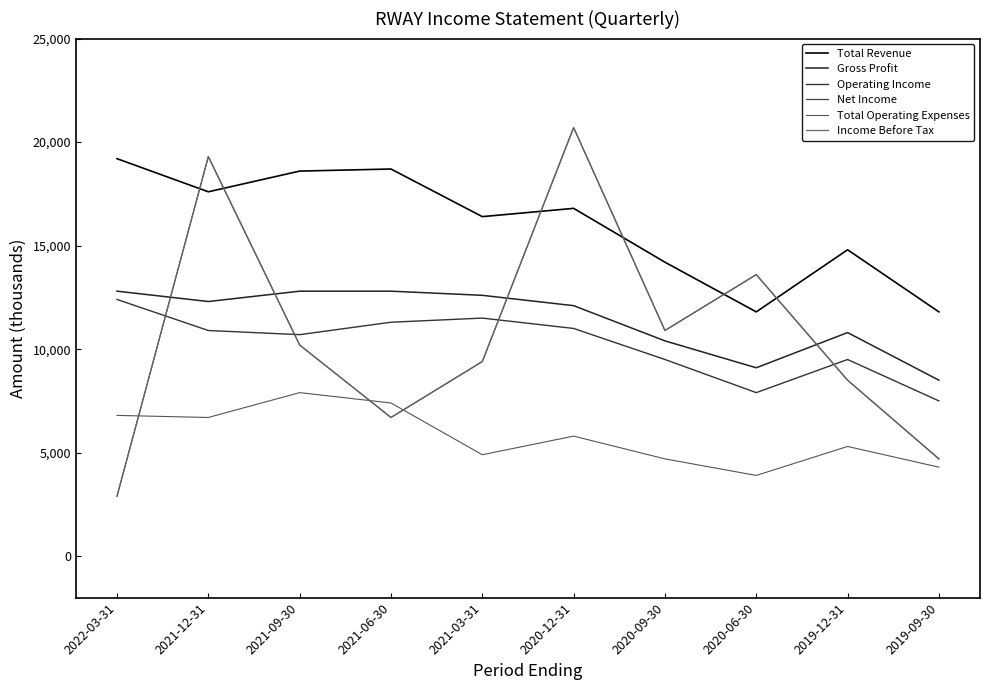

Is this an area chart (filled region under the line)?

No